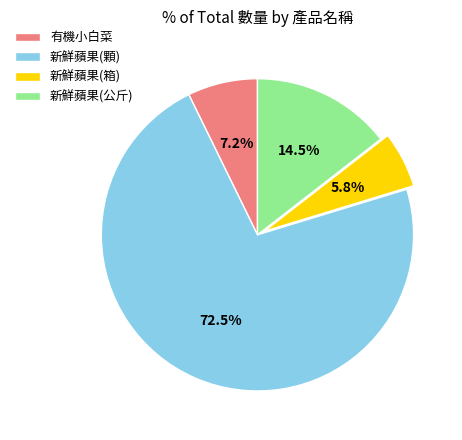

Is the sum of 新鮮蘋果(顆) and 新鮮蘋果(公斤) greater than half?

Yes